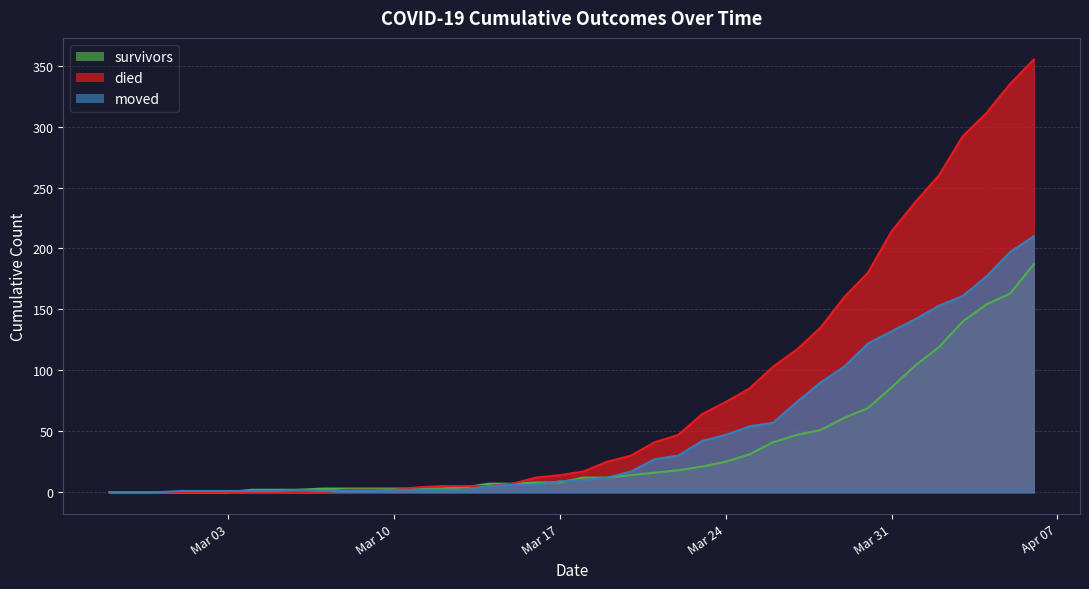

How many times do survivors and moved cross each other?

3